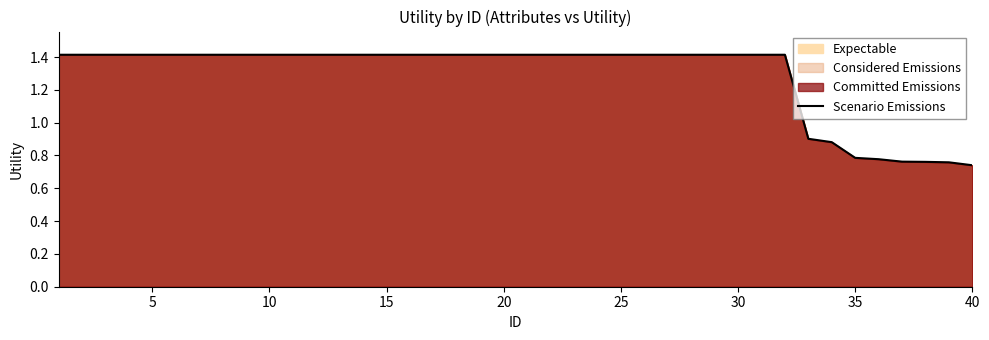

Does the chart display data point markers on the line(s)?

No